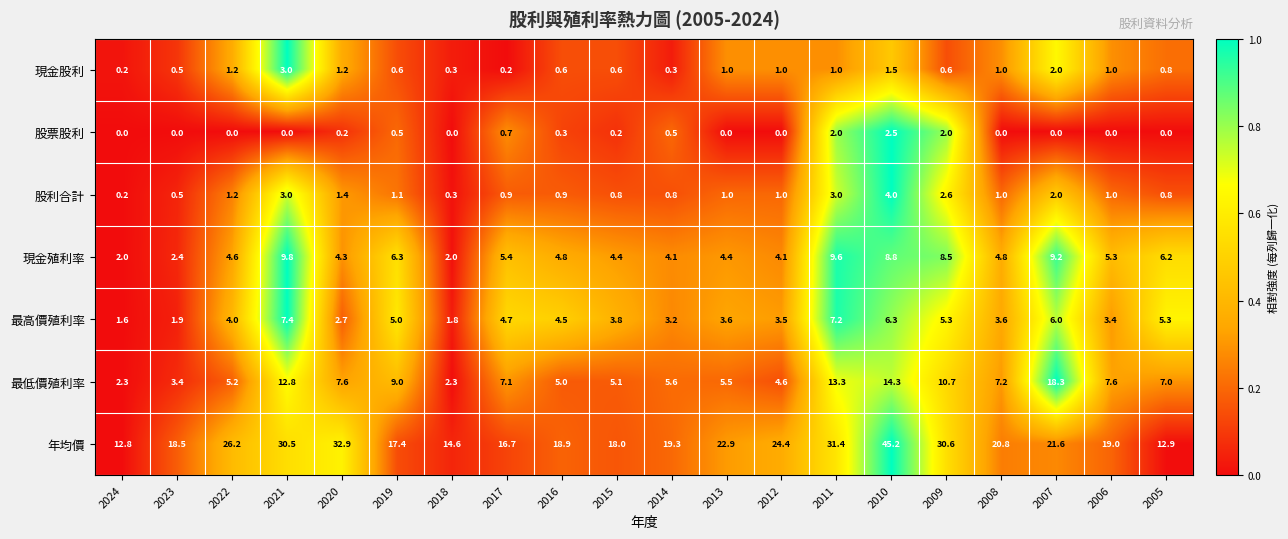

At how many categories does at least one series exceed 0?

20